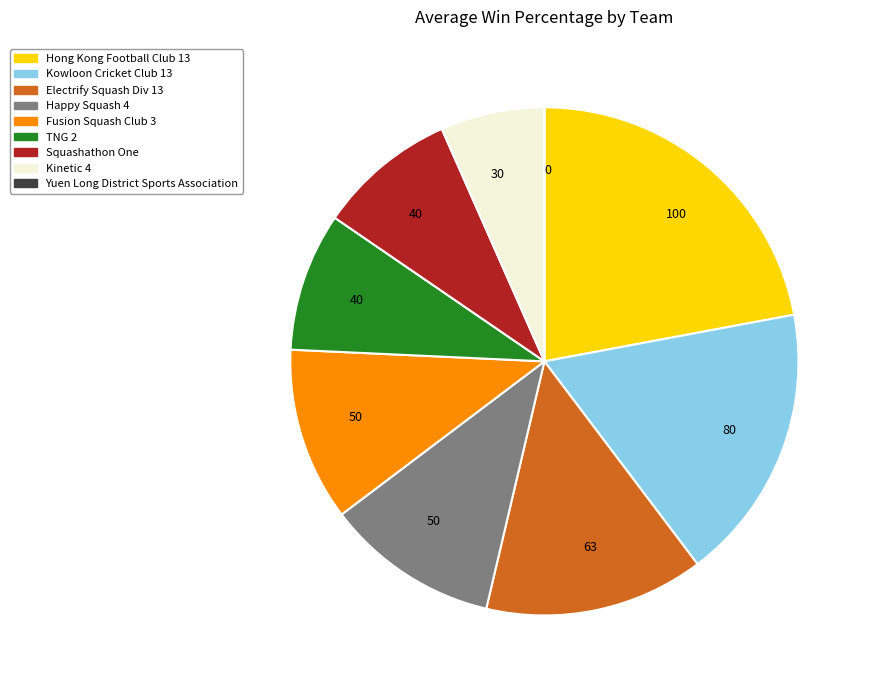

Does any single category account for the majority?

No